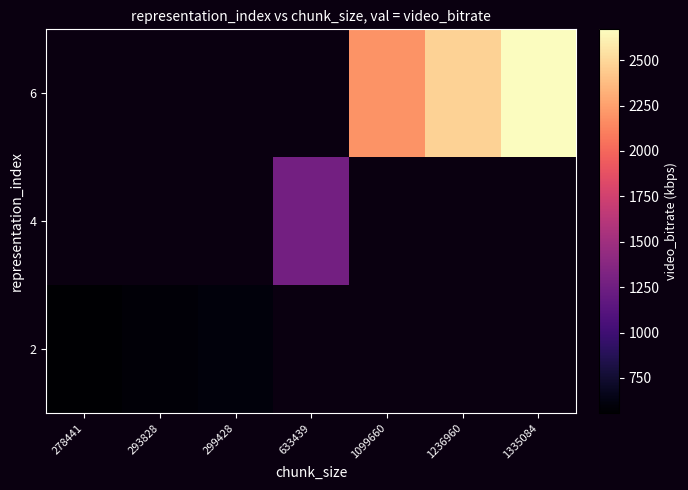

Count the number of data series in this chart.

3